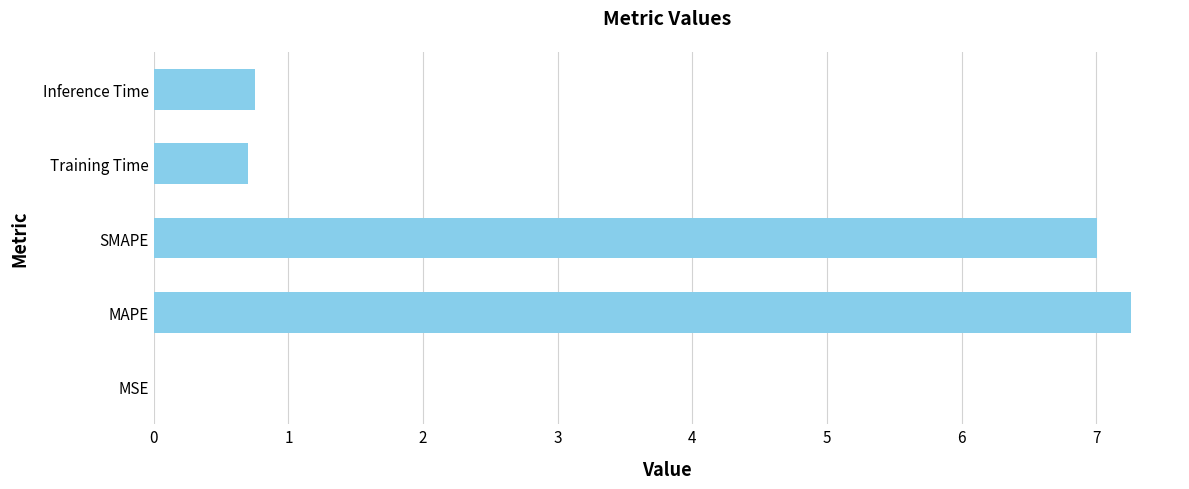

Between MAPE and Inference Time, which is larger?

MAPE